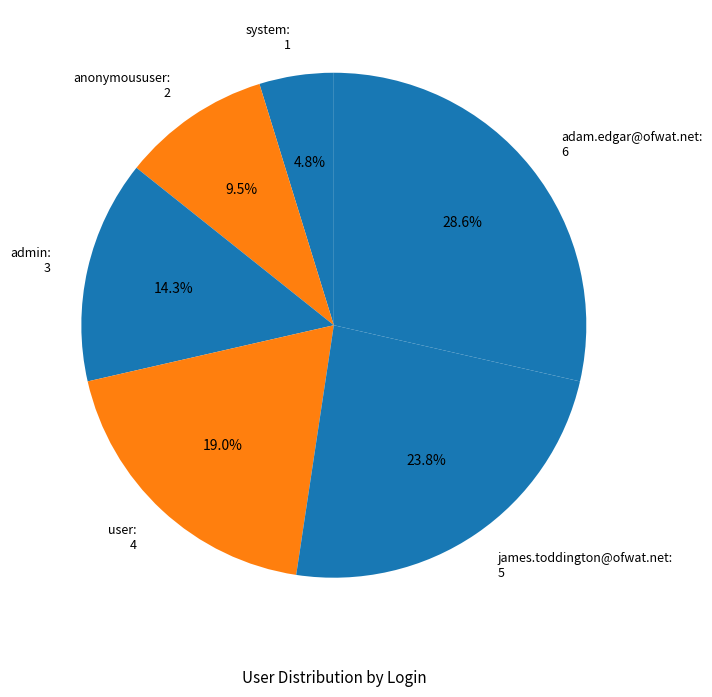

The anonymoususer slice represents 1% of the pie. True or false?

False